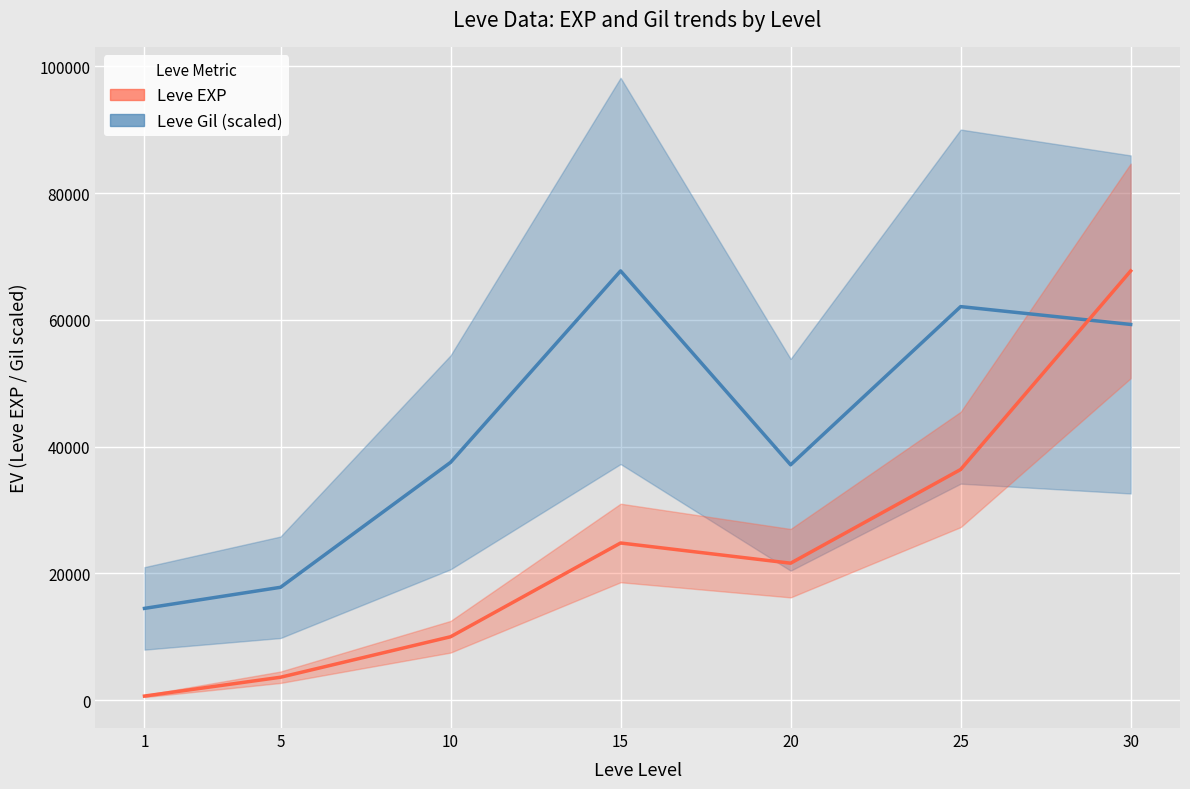

Is the value of Leve EXP at 15 greater than the value of Leve Gil (scaled) at 15?

No